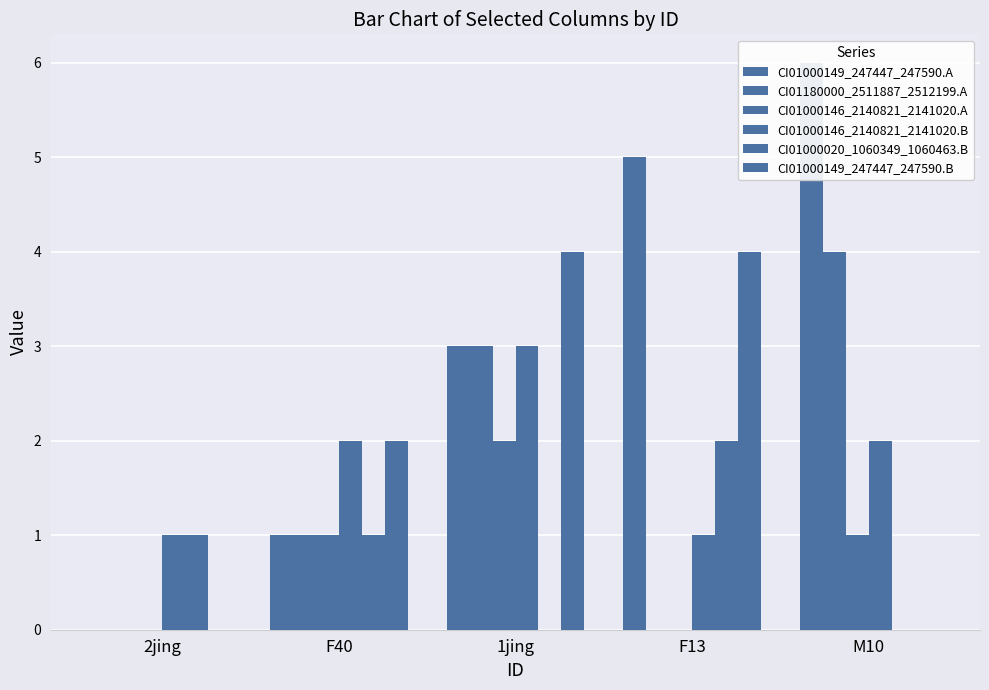

Which series changed the most between 2jing and F13?

CI01000149_247447_247590.A